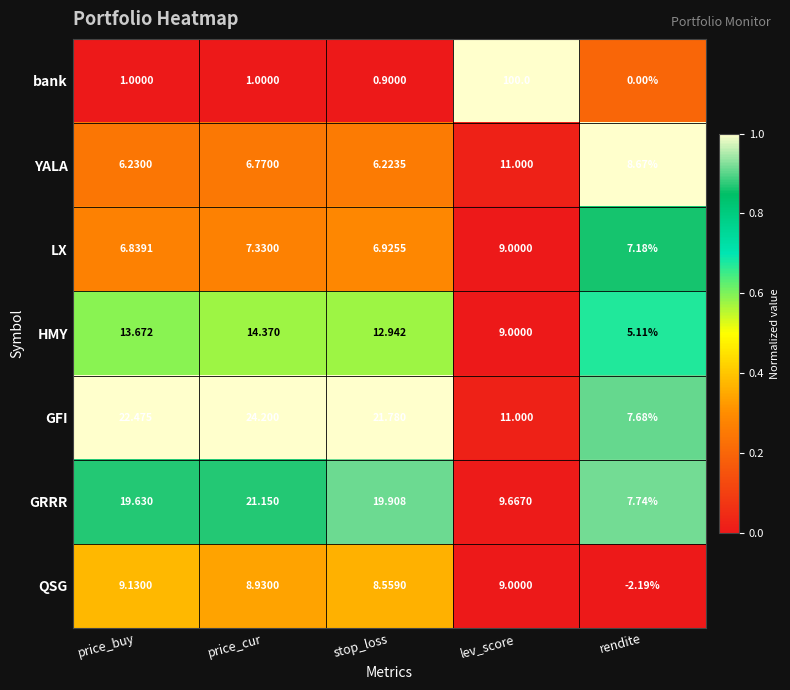

List the series in order of their peak value, highest first.

bank, GFI, GRRR, HMY, YALA, QSG, LX